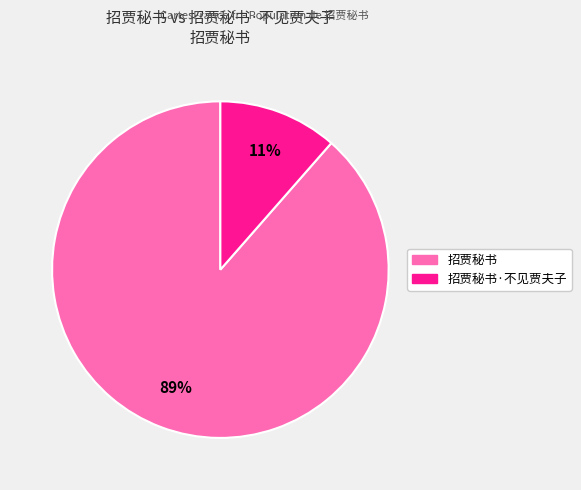

What is the majority slice?

招贾秘书